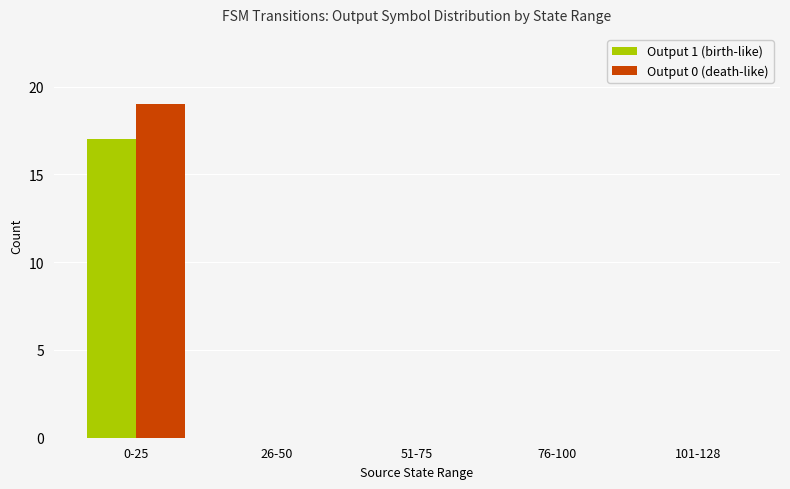

Does the chart contain stacked bars?

No